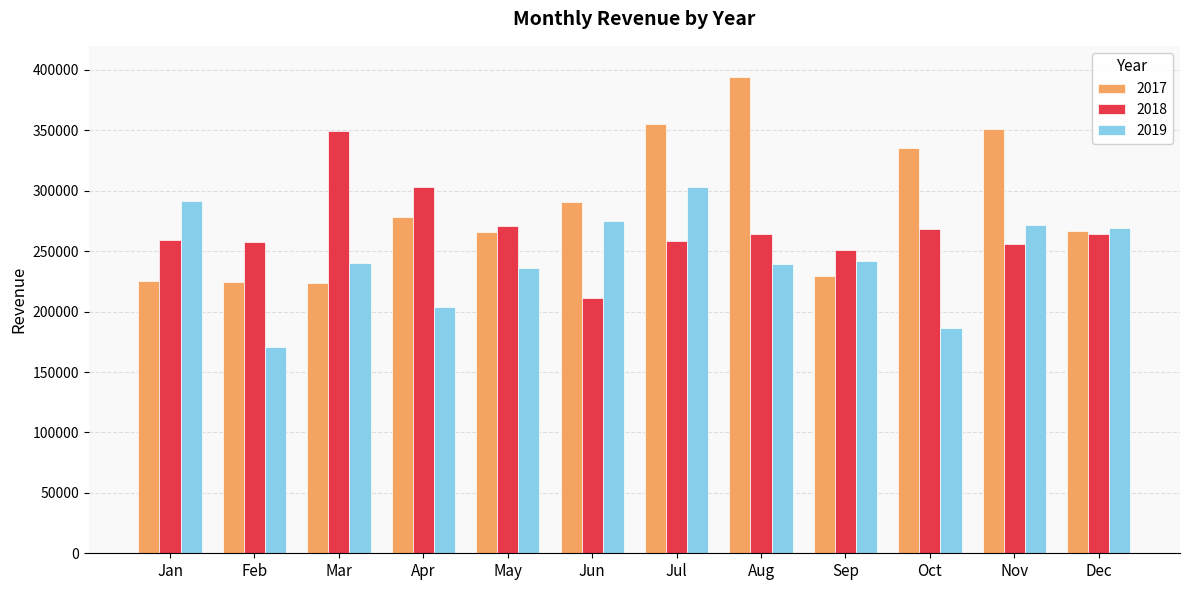

What is the sum of all 2019 values?

2929854